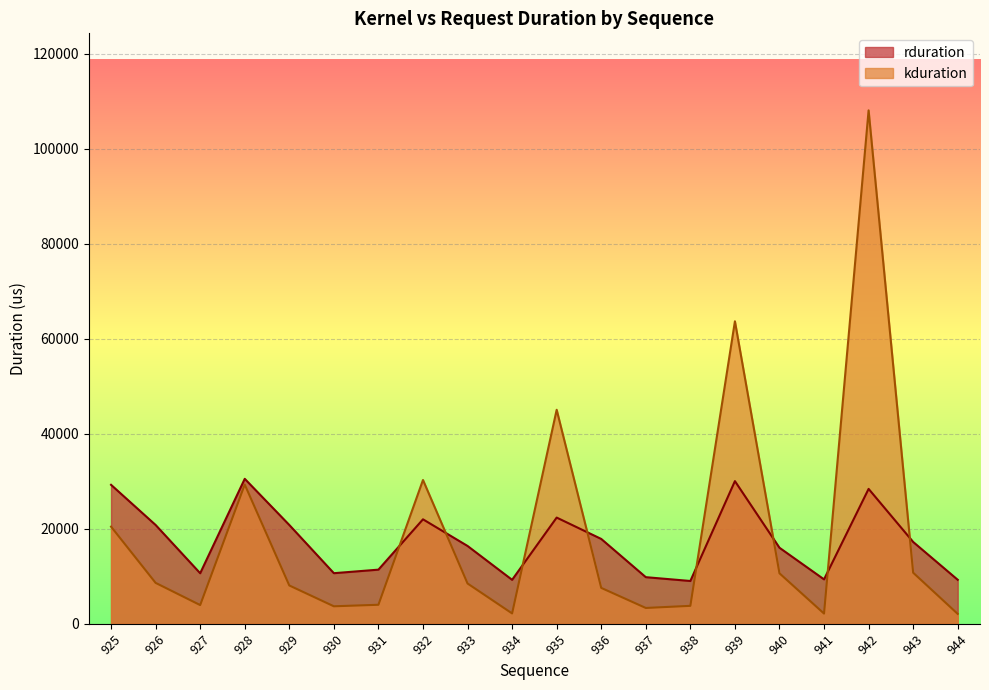

What is the maximum value shown in the chart?

108096